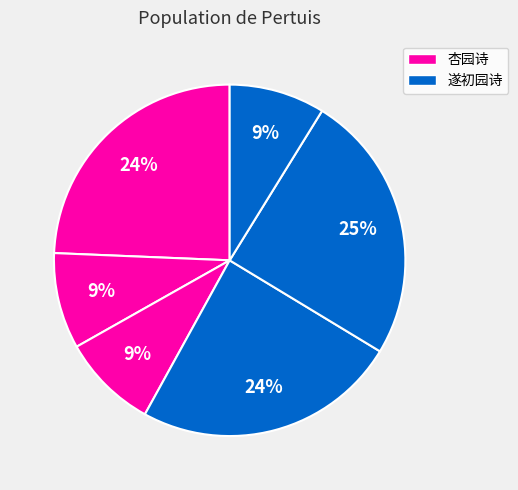

Count the number of slices in the pie.

6